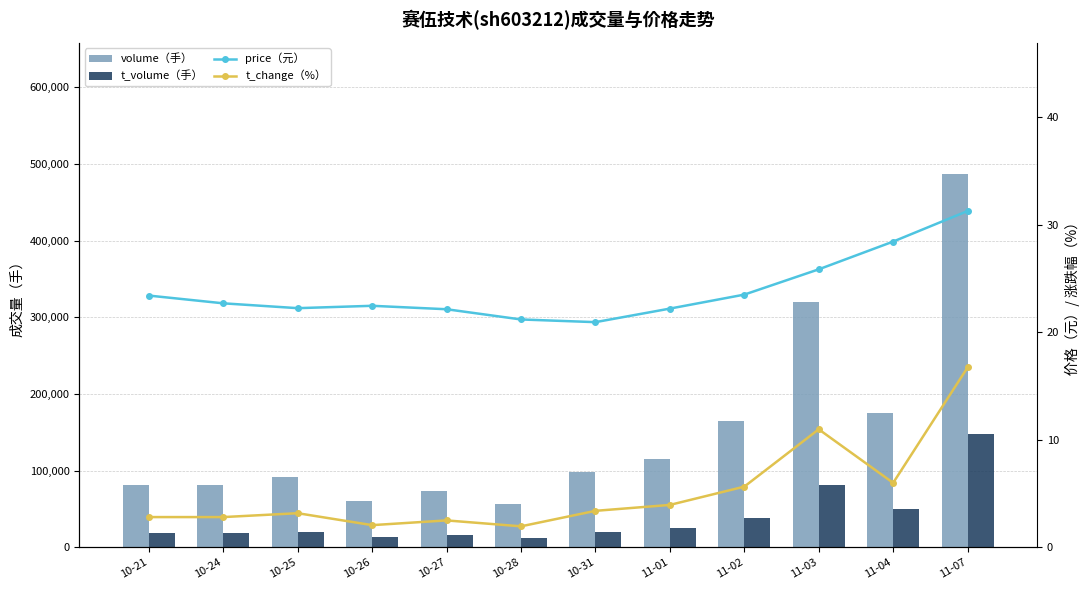

Reading right to left, what are all the values shown in this chart?

volume（手）: 11-07=487511.0	11-04=174713.0	11-03=319970.0	11-02=164417.0	11-01=114934.0	10-31=98816.0	10-28=56827.0	10-27=72950.0	10-26=60153.0	10-25=92346.0	10-24=81877.0	10-21=81833.0
t_volume（手）: 11-07=147477.0	11-04=49636.0	11-03=81549.0	11-02=37815.0	11-01=25075.0	10-31=20380.0	10-28=12321.0	10-27=16624.0	10-26=13439.0	10-25=20483.0	10-24=18750.0	10-21=19079.0
price（元）: 11-07=31.3	11-04=28.4	11-03=25.8	11-02=23.5	11-01=22.2	10-31=20.9	10-28=21.2	10-27=22.1	10-26=22.4	10-25=22.2	10-24=22.7	10-21=23.4
t_change（%）: 11-07=16.7	11-04=6.0	11-03=11.0	11-02=5.6	11-01=3.9	10-31=3.4	10-28=1.9	10-27=2.5	10-26=2.1	10-25=3.2	10-24=2.8	10-21=2.8